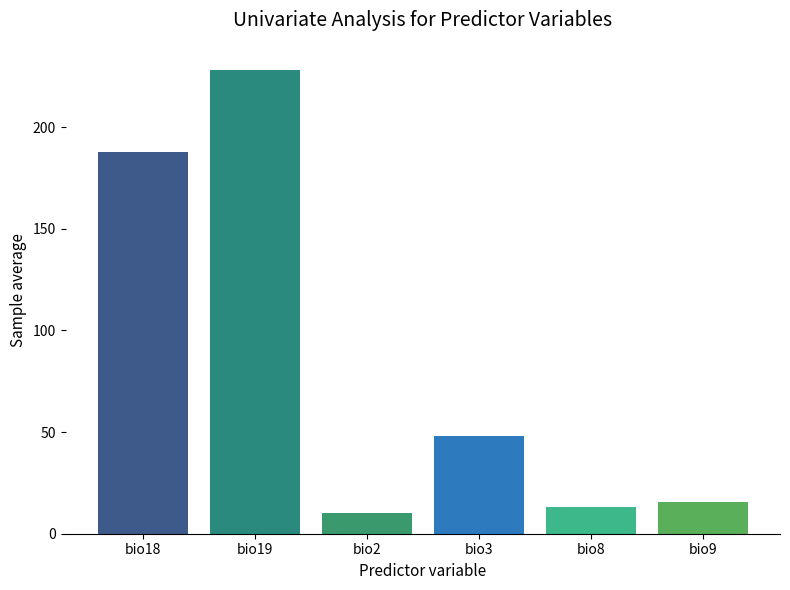

What value does the data have at bio2?

10.2